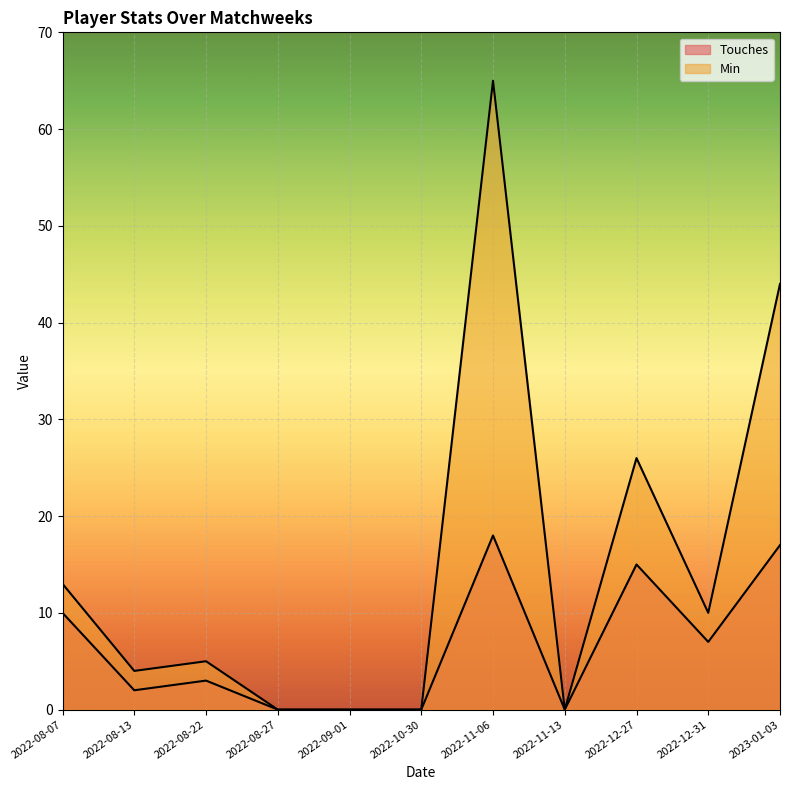

What is the spread (max minus min) of values at 2022-08-07?

3